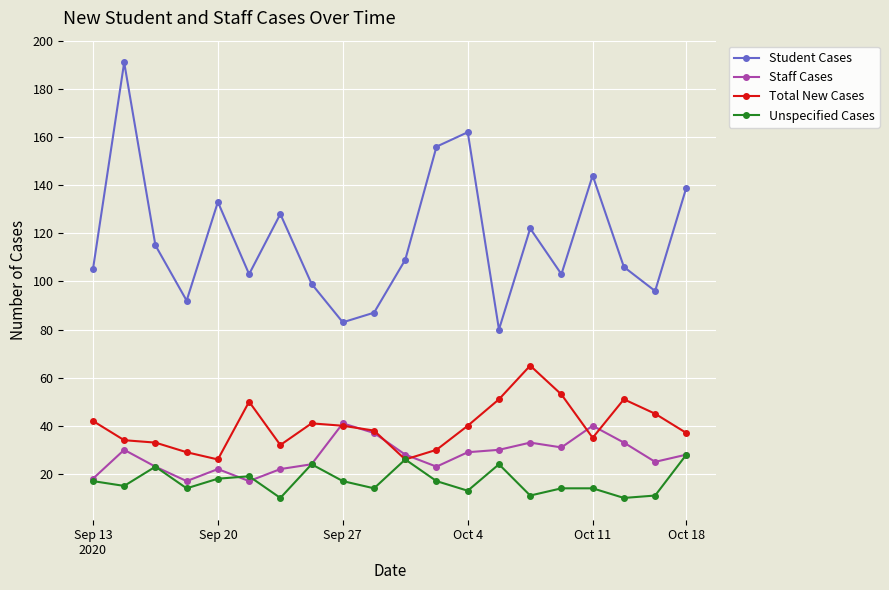

True or false: Staff Cases and Student Cases intersect in this chart.

False